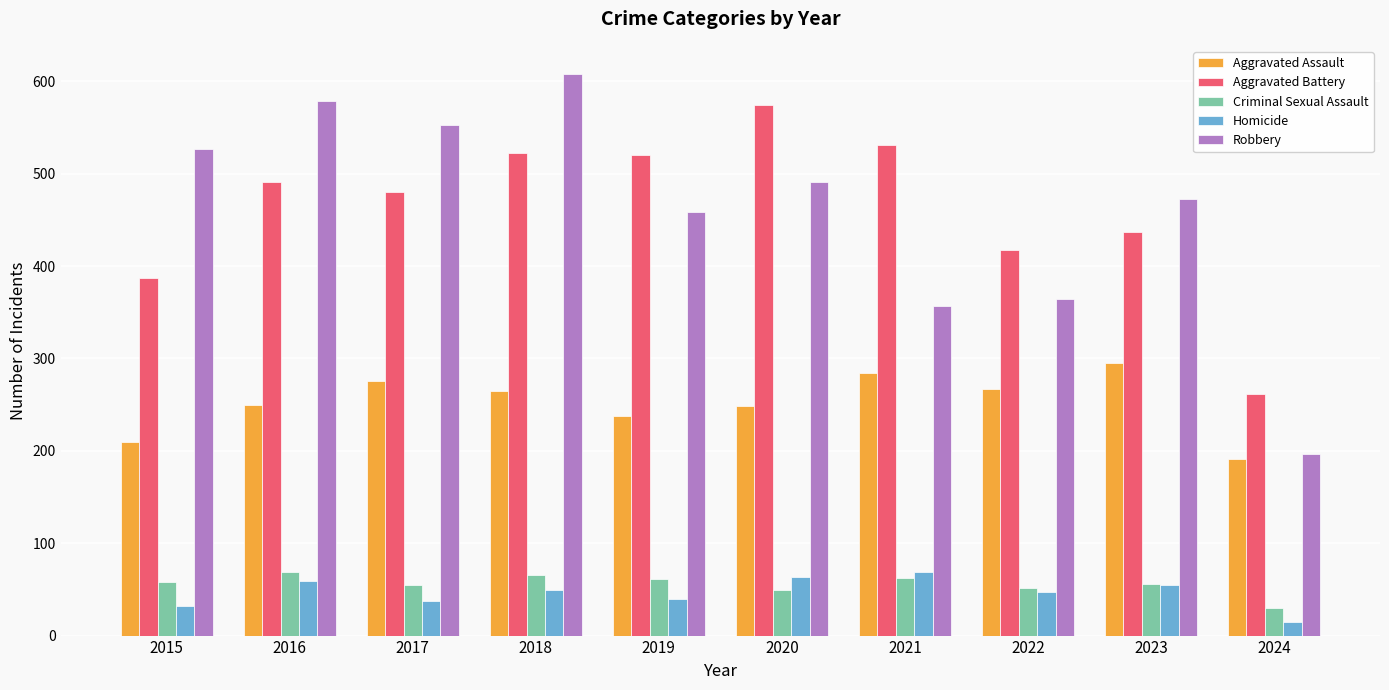

What is the total value across all series at 2017?

1401